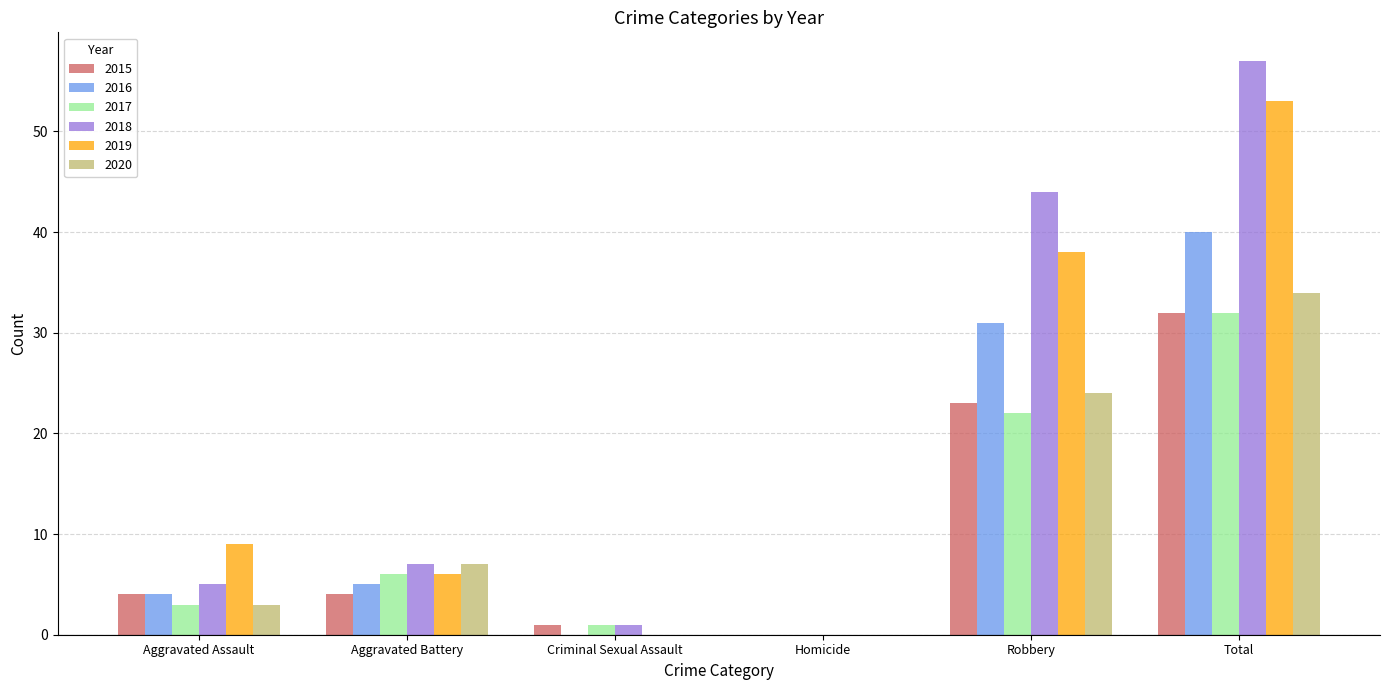

How many distinct data groups are displayed?

6